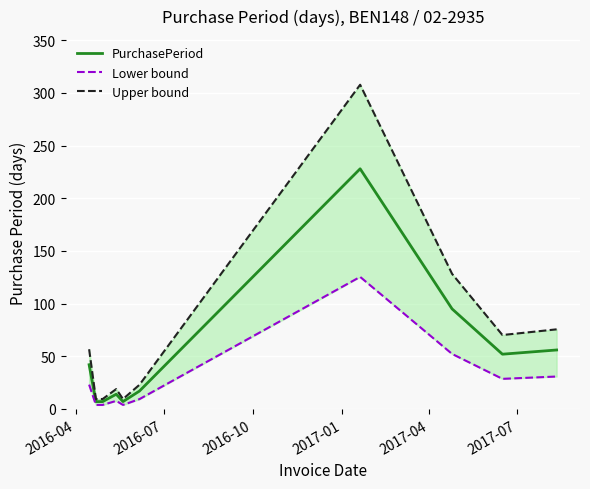

Which label corresponds to the smallest value in the chart?

2016-07